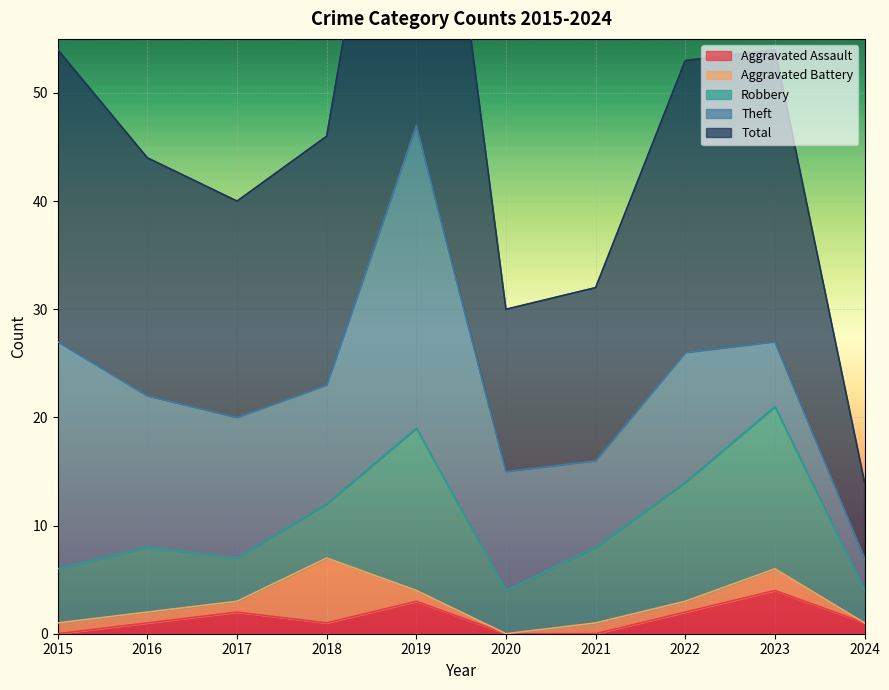

Reading left to right, list all the values displayed in this chart.

Aggravated Assault: 0	1	2	1	3	0	0	2	4	1
Aggravated Battery: 1	1	1	6	1	0	1	1	2	0
Robbery: 5	6	4	5	15	4	7	11	15	3
Theft: 21	14	13	11	28	11	8	12	6	3
Total: 27	22	20	23	47	15	16	27	27	7